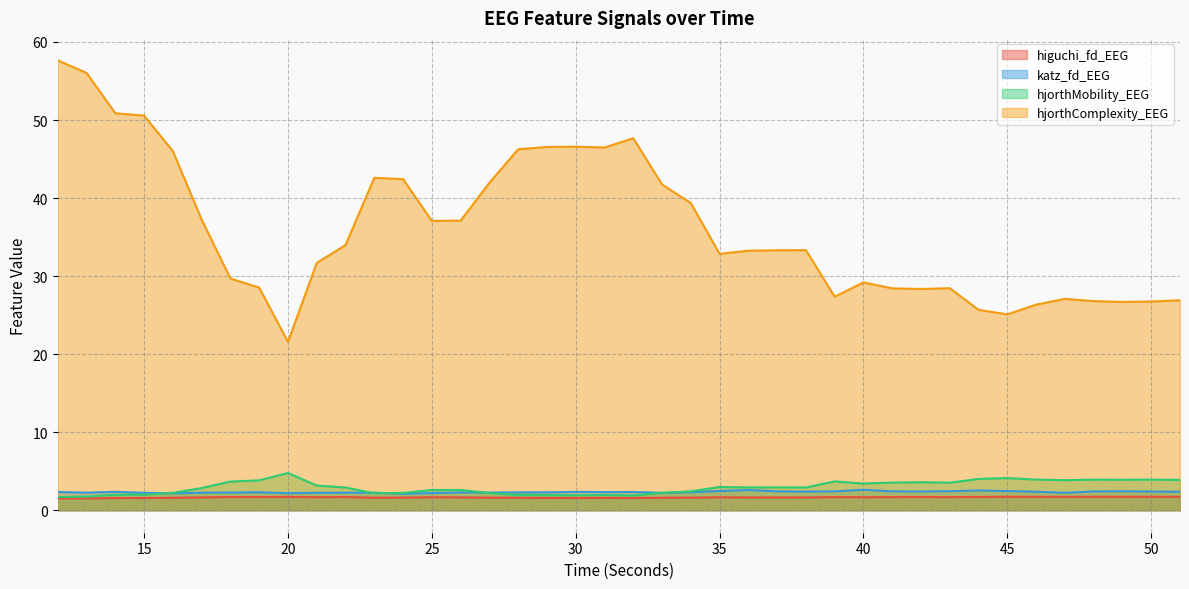

Does the chart have visible grid lines?

Yes